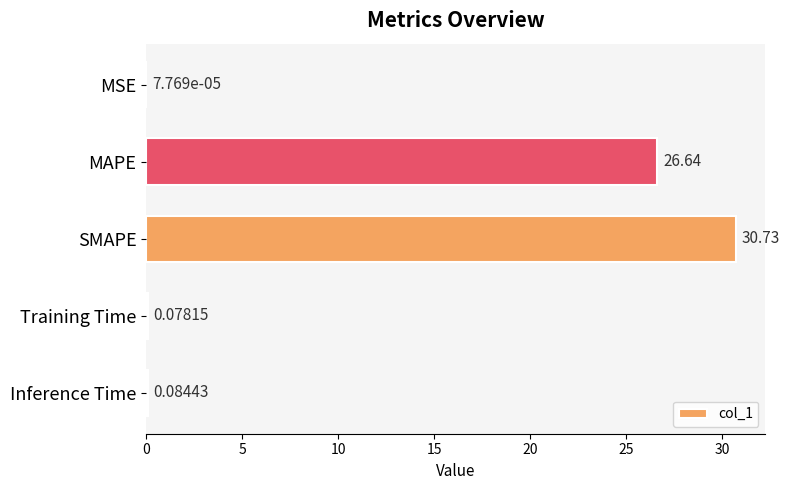

What is the change in value from MAPE to Training Time?

-26.6